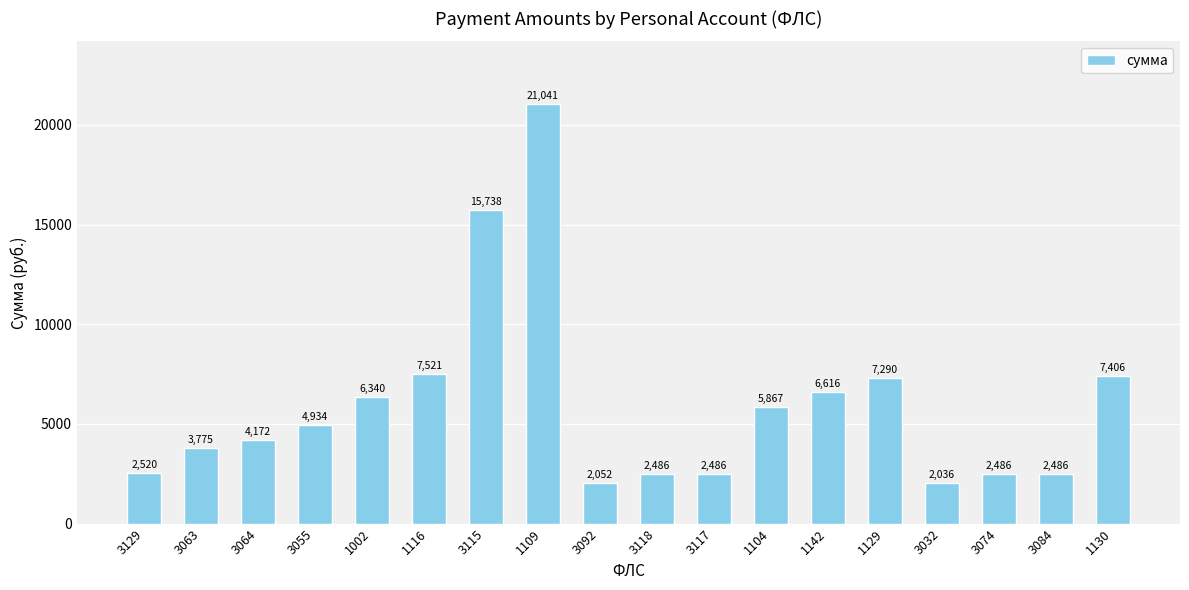

How many data points does each series have?

18